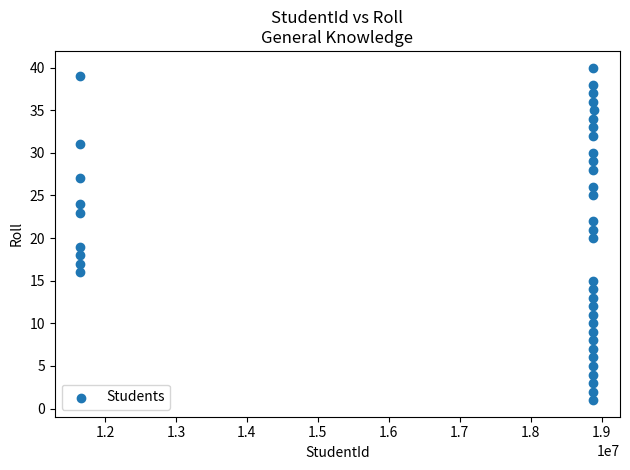

What is the range of X values (max minus min)?

7243216